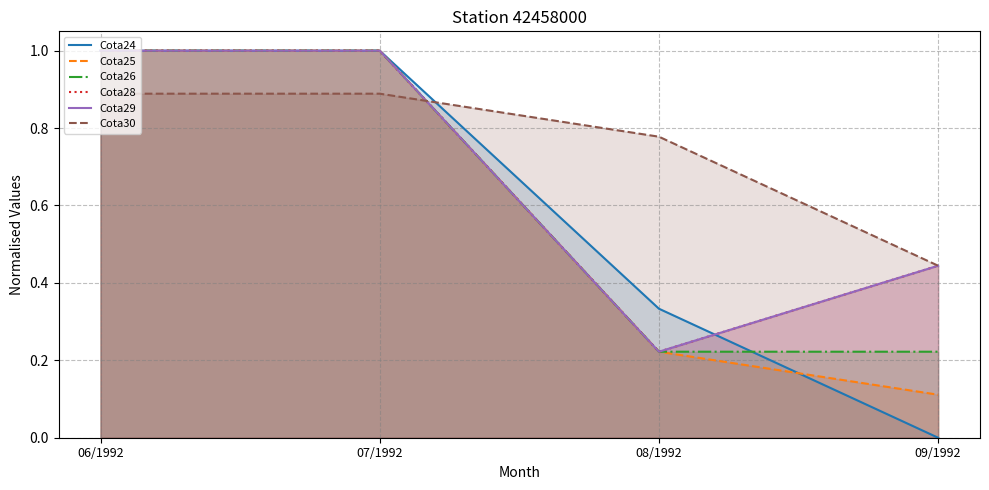

What position from the right is 06/1992?

4